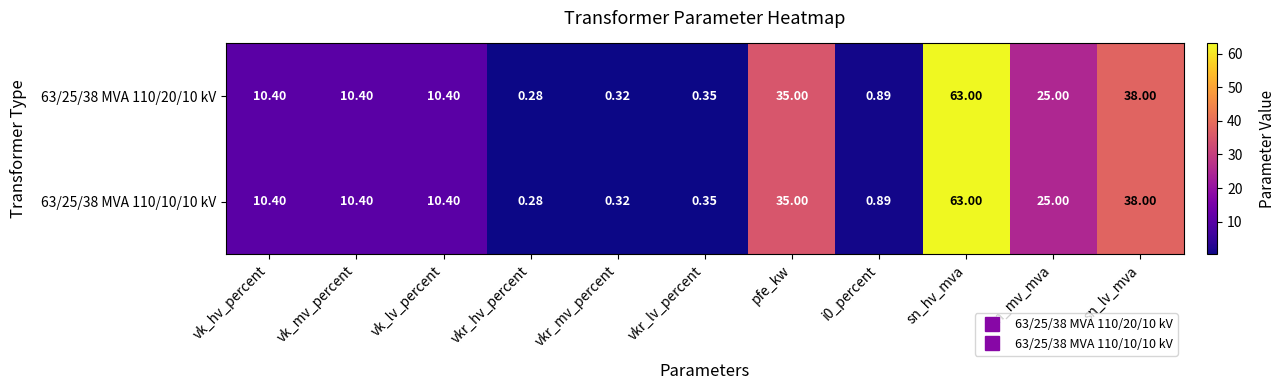

Which category has the lowest value across all series?

vkr_hv_percent